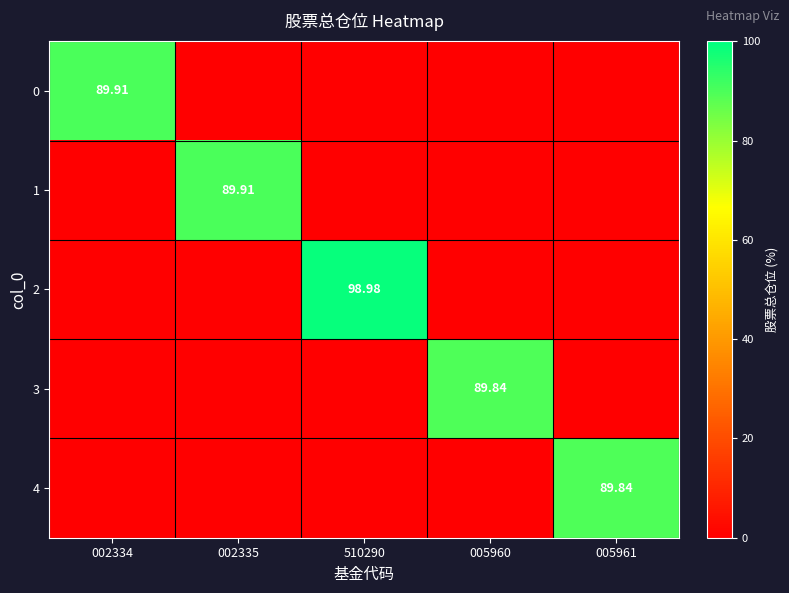

The value of 0 at 002335 is 0.0. True or false?

True